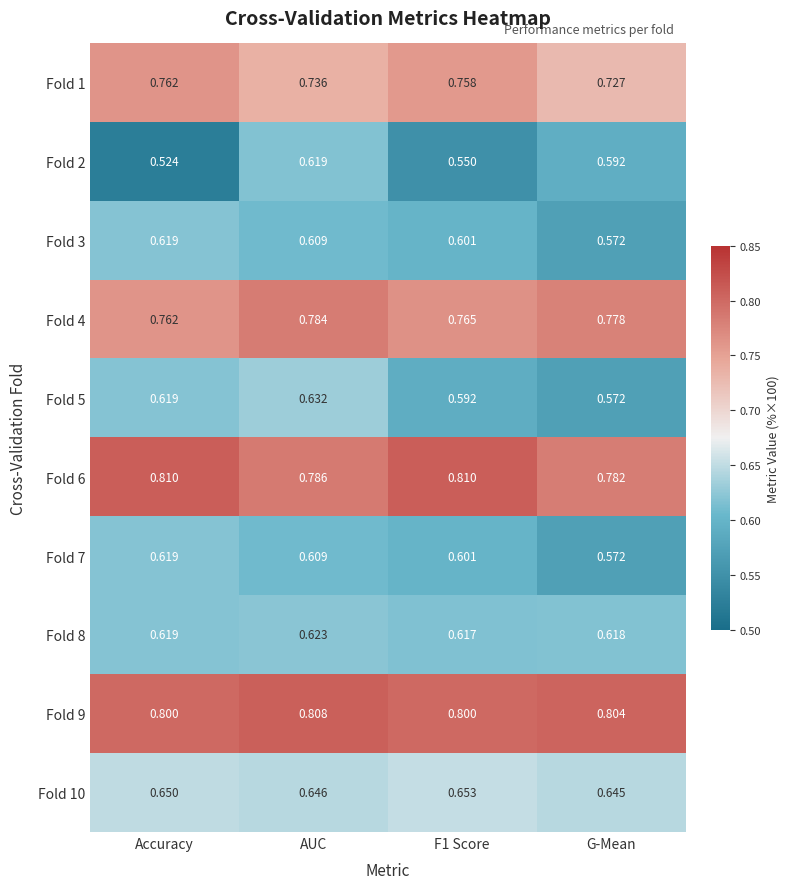

What is the difference between the highest and lowest values at F1 Score?

0.3